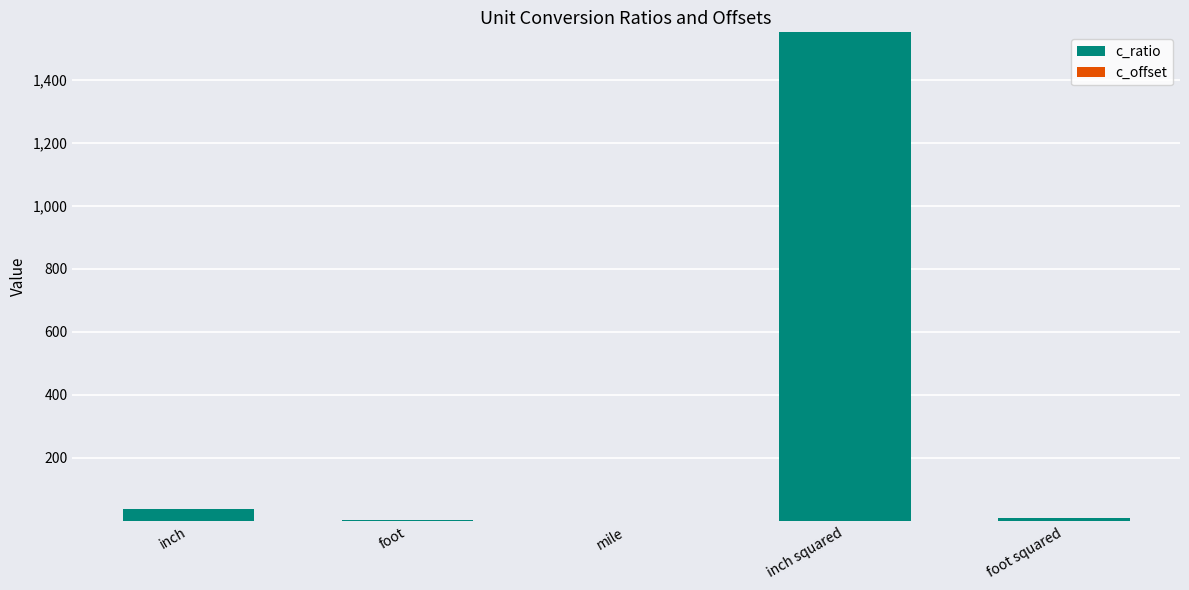

Which has a higher value, inch squared or foot squared?

inch squared